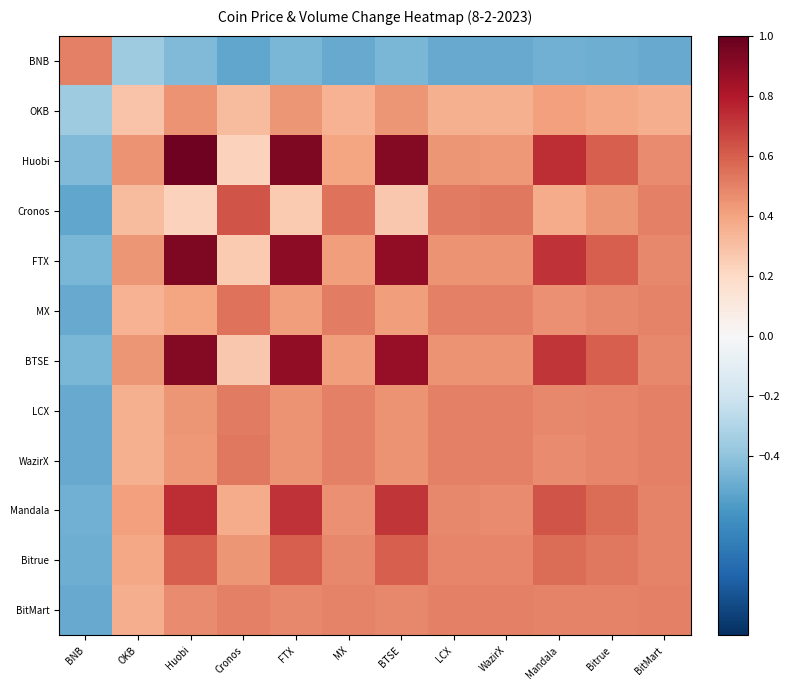

Reading left to right, extract all data points from this chart.

BNB: BNB=0.5	OKB=-0.4	Huobi=-0.4	Cronos=-0.5	FTX=-0.5	MX=-0.5	BTSE=-0.5	LCX=-0.5	WazirX=-0.5	Mandala=-0.5	Bitrue=-0.5	BitMart=-0.5
OKB: BNB=-0.4	OKB=0.3	Huobi=0.4	Cronos=0.3	FTX=0.4	MX=0.3	BTSE=0.4	LCX=0.4	WazirX=0.4	Mandala=0.4	Bitrue=0.4	BitMart=0.4
Huobi: BNB=-0.4	OKB=0.4	Huobi=1.0	Cronos=0.2	FTX=0.9	MX=0.4	BTSE=0.9	LCX=0.4	WazirX=0.4	Mandala=0.7	Bitrue=0.6	BitMart=0.5
Cronos: BNB=-0.5	OKB=0.3	Huobi=0.2	Cronos=0.6	FTX=0.3	MX=0.5	BTSE=0.3	LCX=0.5	WazirX=0.5	Mandala=0.4	Bitrue=0.4	BitMart=0.5
FTX: BNB=-0.5	OKB=0.4	Huobi=0.9	Cronos=0.3	FTX=0.9	MX=0.4	BTSE=0.9	LCX=0.5	WazirX=0.4	Mandala=0.7	Bitrue=0.6	BitMart=0.5
MX: BNB=-0.5	OKB=0.3	Huobi=0.4	Cronos=0.5	FTX=0.4	MX=0.5	BTSE=0.4	LCX=0.5	WazirX=0.5	Mandala=0.5	Bitrue=0.5	BitMart=0.5
BTSE: BNB=-0.5	OKB=0.4	Huobi=0.9	Cronos=0.3	FTX=0.9	MX=0.4	BTSE=0.9	LCX=0.5	WazirX=0.4	Mandala=0.7	Bitrue=0.6	BitMart=0.5
LCX: BNB=-0.5	OKB=0.4	Huobi=0.4	Cronos=0.5	FTX=0.5	MX=0.5	BTSE=0.5	LCX=0.5	WazirX=0.5	Mandala=0.5	Bitrue=0.5	BitMart=0.5
WazirX: BNB=-0.5	OKB=0.4	Huobi=0.4	Cronos=0.5	FTX=0.4	MX=0.5	BTSE=0.4	LCX=0.5	WazirX=0.5	Mandala=0.5	Bitrue=0.5	BitMart=0.5
Mandala: BNB=-0.5	OKB=0.4	Huobi=0.7	Cronos=0.4	FTX=0.7	MX=0.5	BTSE=0.7	LCX=0.5	WazirX=0.5	Mandala=0.6	Bitrue=0.6	BitMart=0.5
Bitrue: BNB=-0.5	OKB=0.4	Huobi=0.6	Cronos=0.4	FTX=0.6	MX=0.5	BTSE=0.6	LCX=0.5	WazirX=0.5	Mandala=0.6	Bitrue=0.5	BitMart=0.5
BitMart: BNB=-0.5	OKB=0.4	Huobi=0.5	Cronos=0.5	FTX=0.5	MX=0.5	BTSE=0.5	LCX=0.5	WazirX=0.5	Mandala=0.5	Bitrue=0.5	BitMart=0.5